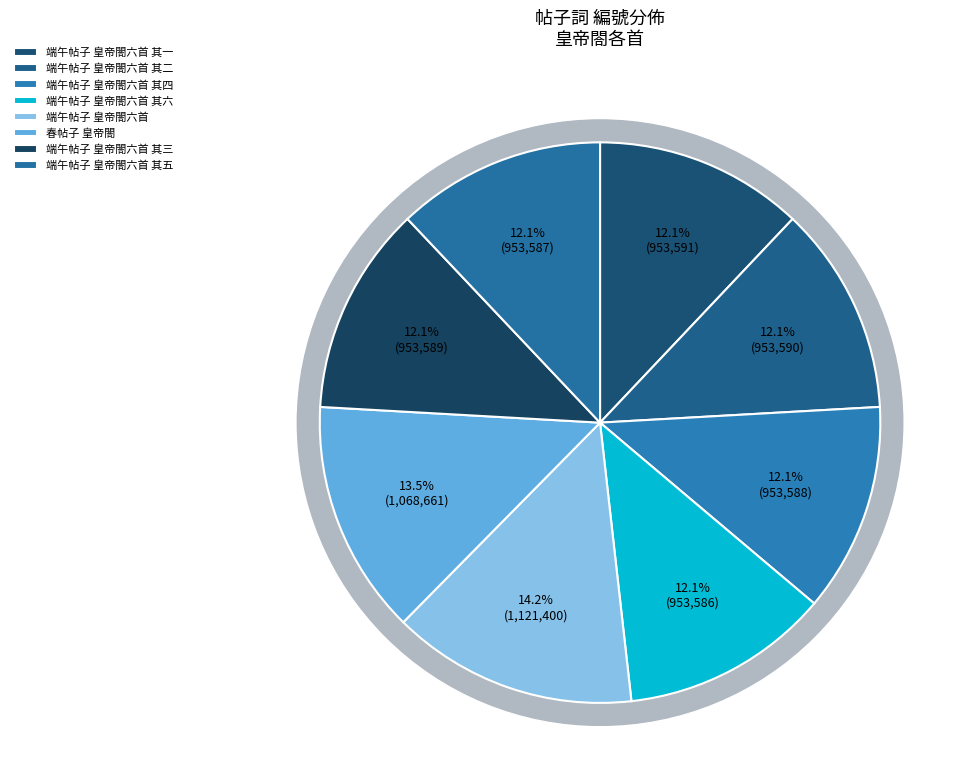

Is the sum of 端午帖子 皇帝閤六首 其二 and 端午帖子 皇帝閤六首 其四 greater than half?

No